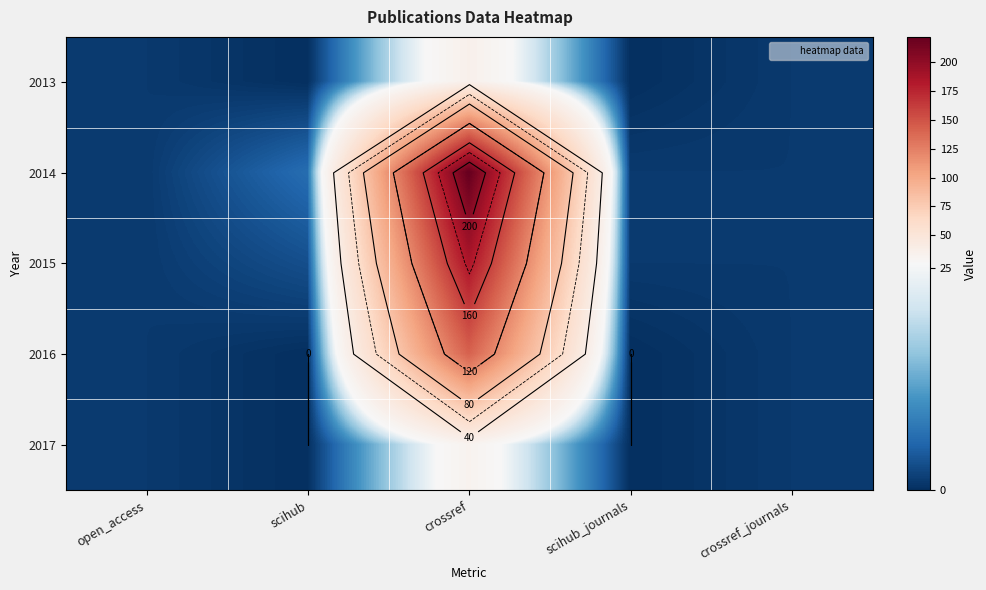

The value of 2015 at scihub_journals is 1. True or false?

True